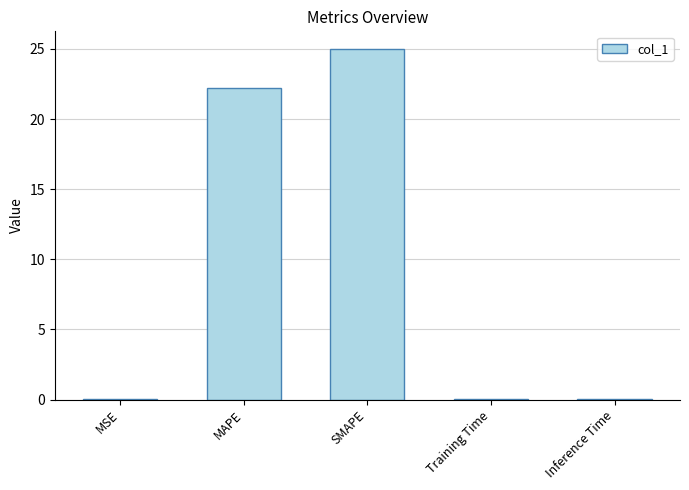

Are the bars horizontal?

No